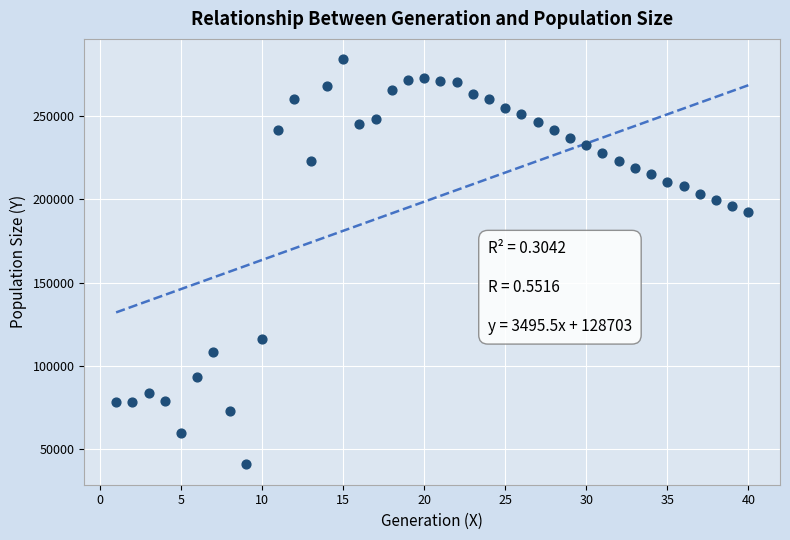

What Y value in the scatter plot is closest to 162556?

192722